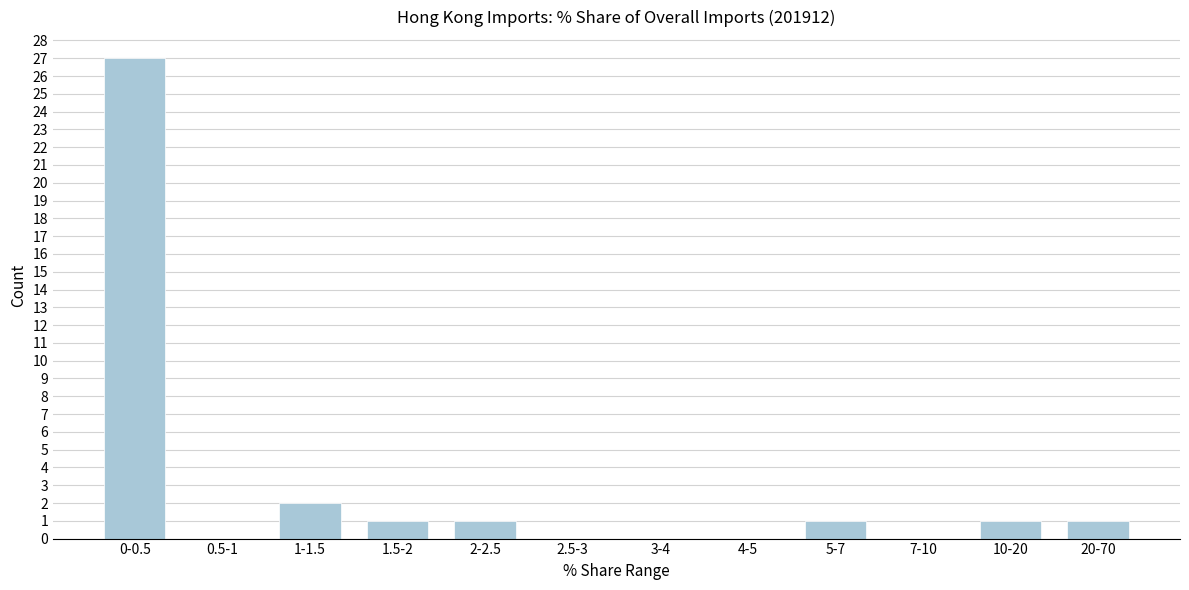

Reading left to right, transcribe all the data shown in this chart.

0-0.5=27	0.5-1=0	1-1.5=2	1.5-2=1	2-2.5=1	2.5-3=0	3-4=0	4-5=0	5-7=1	7-10=0	10-20=1	20-70=1